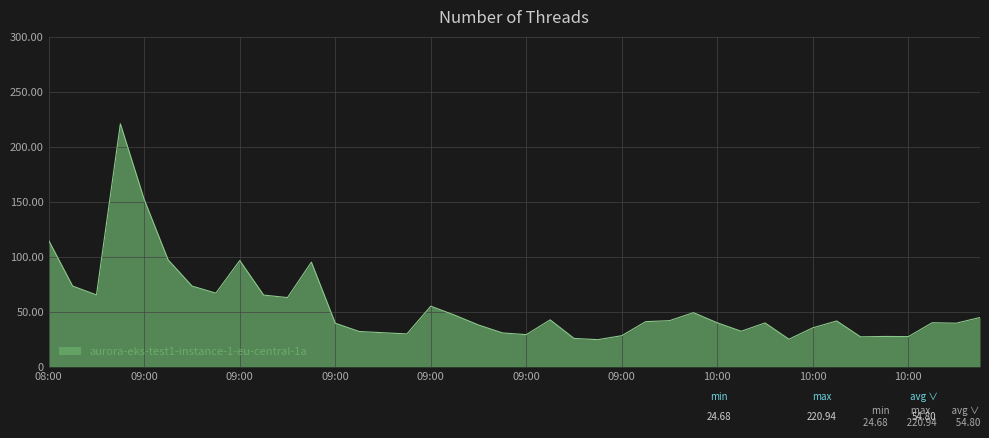

What is the difference between the maximum and minimum values?

196.3